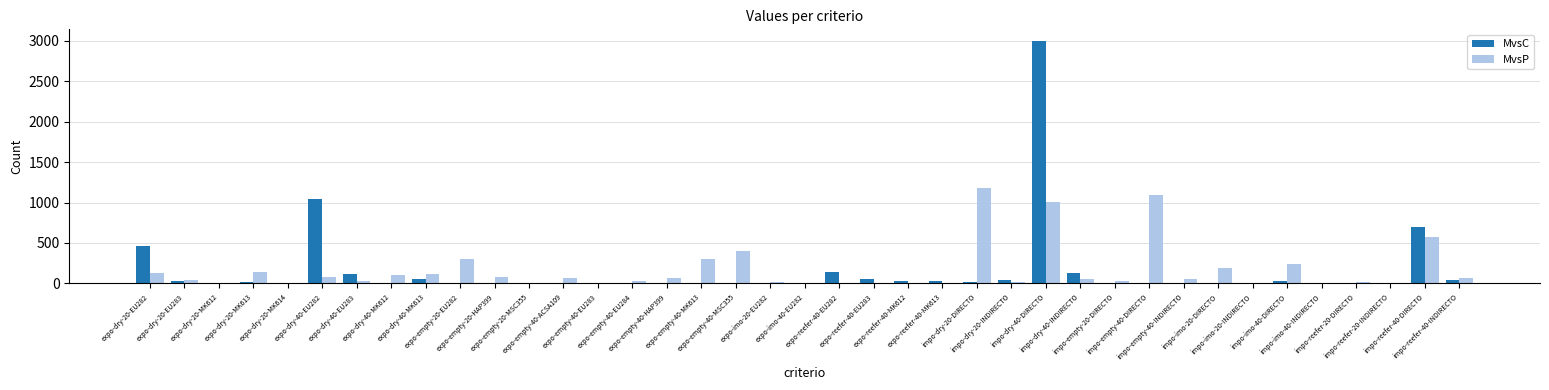

What is the highest value of the MvsC series?

2994